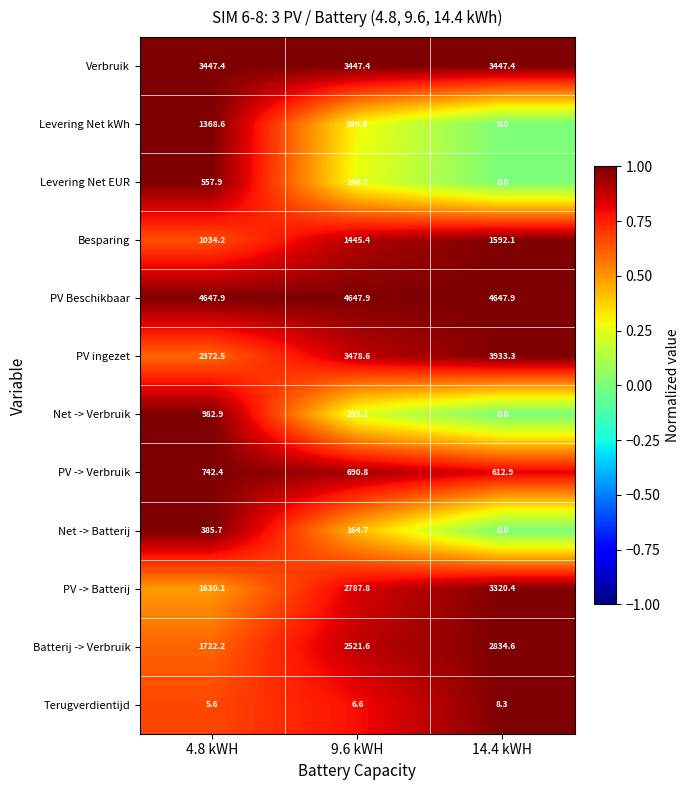

What is the total value across all series at 4.8 kWH?

18897.4